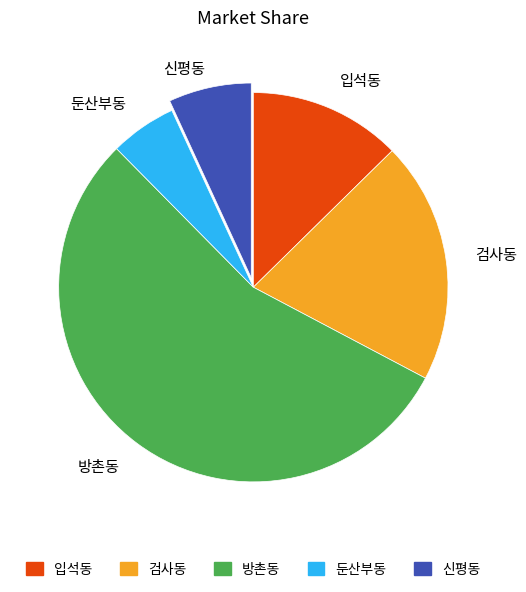

True or false: 둔산부동 accounts for 20% of the total.

False